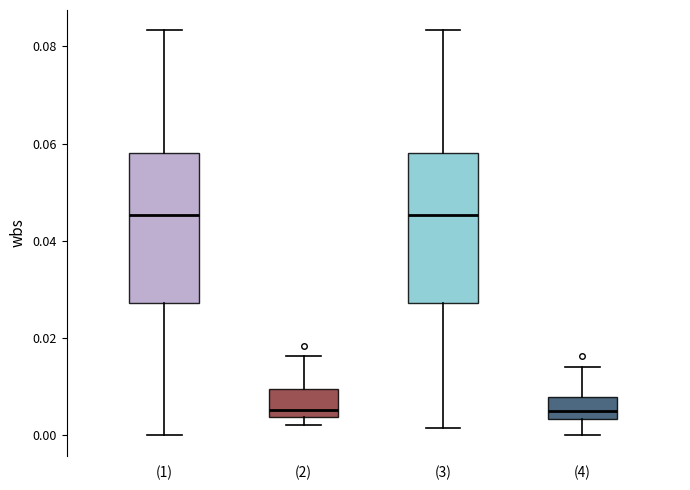

Where is the upper edge of the box for (2) on the y-axis? The values are not printed on the chart, so give them approximately, as read against the axis.

0.010